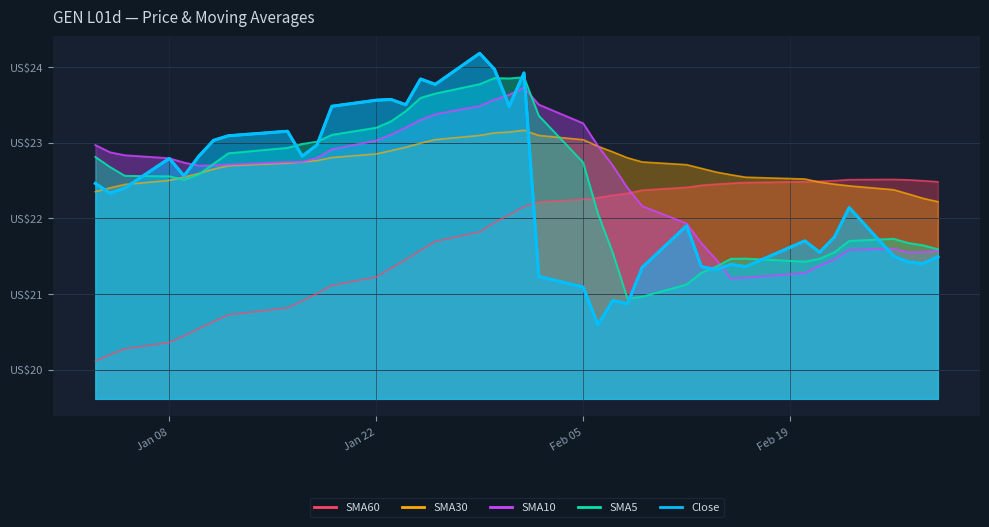

What is the spread (max minus min) of values at 2024-02-15?

1.4